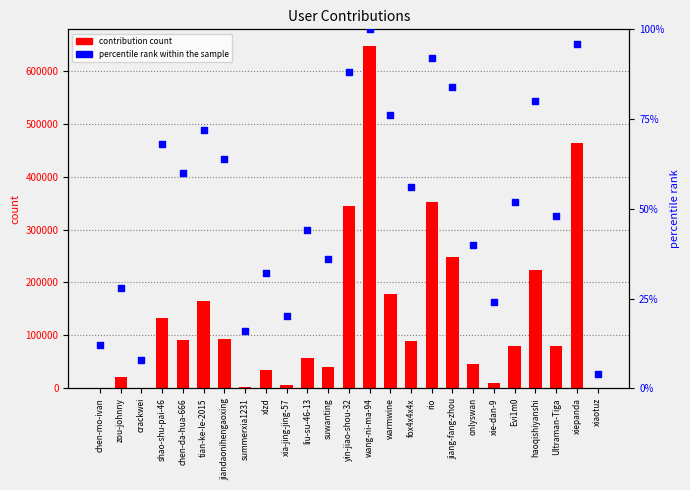

Which series reaches the minimum Y coordinate?

contribution count